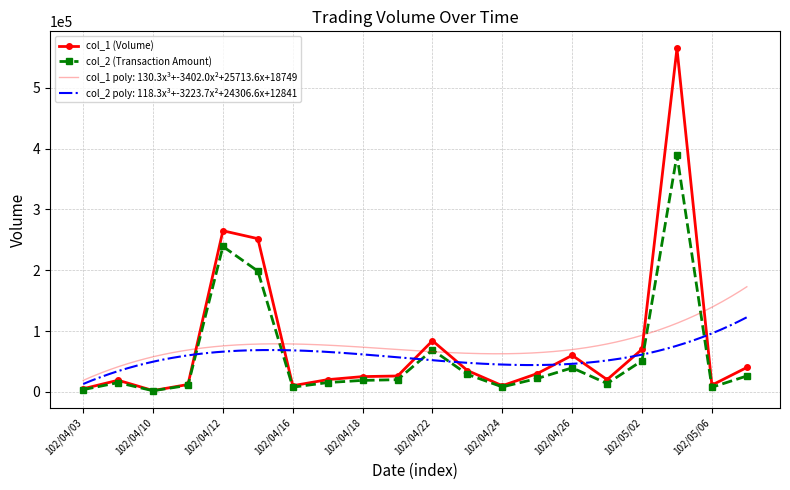

The value of col_1 (Volume) at 102/04/22 is 121605. True or false?

False